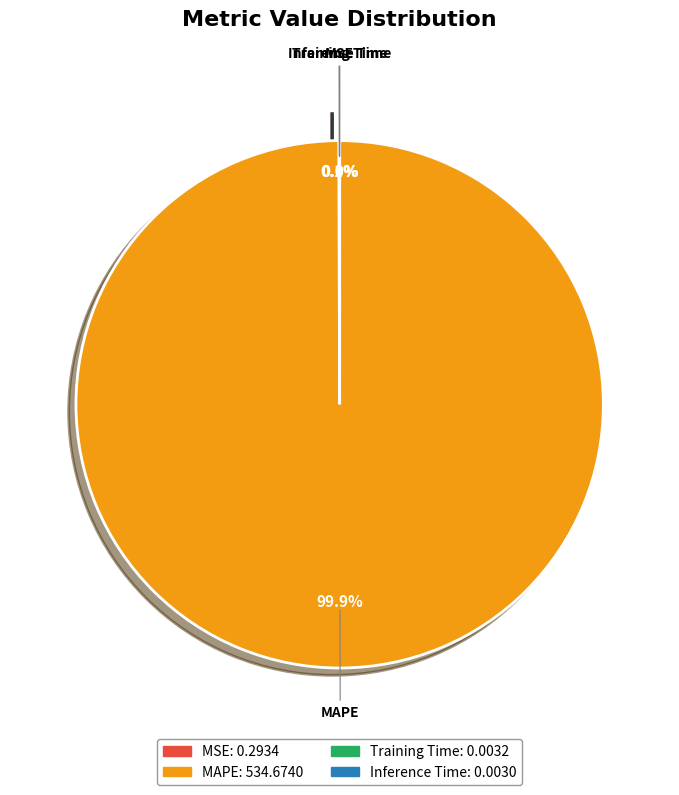

Rank the categories by value from highest to lowest.

MAPE, MSE, Training Time, Inference Time